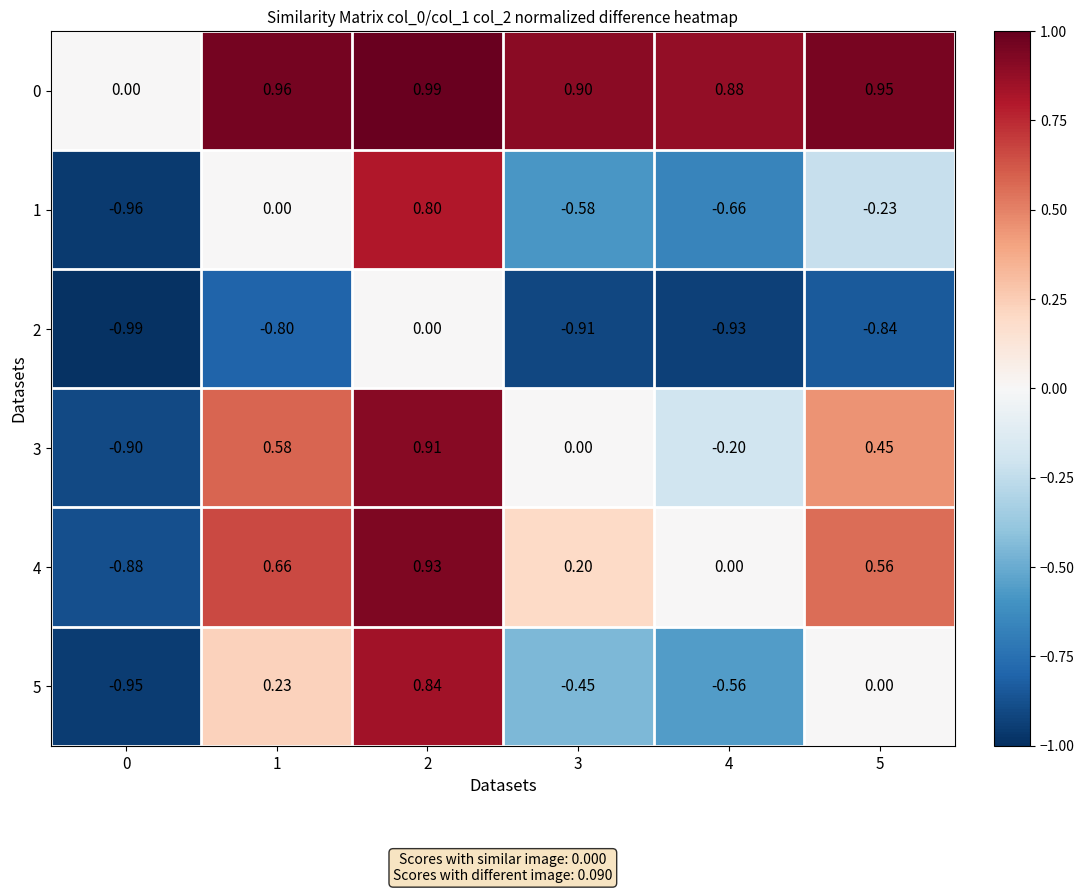

At which category does the chart reach its peak across all series?

2